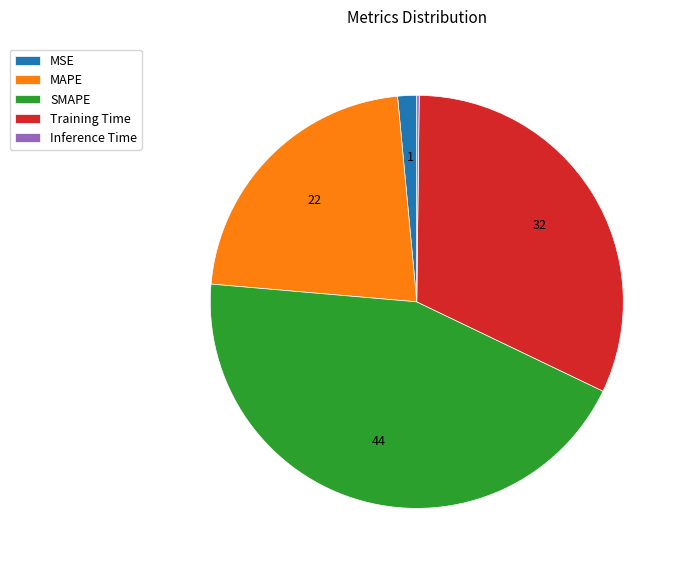

What is the largest slice in the pie chart?

SMAPE